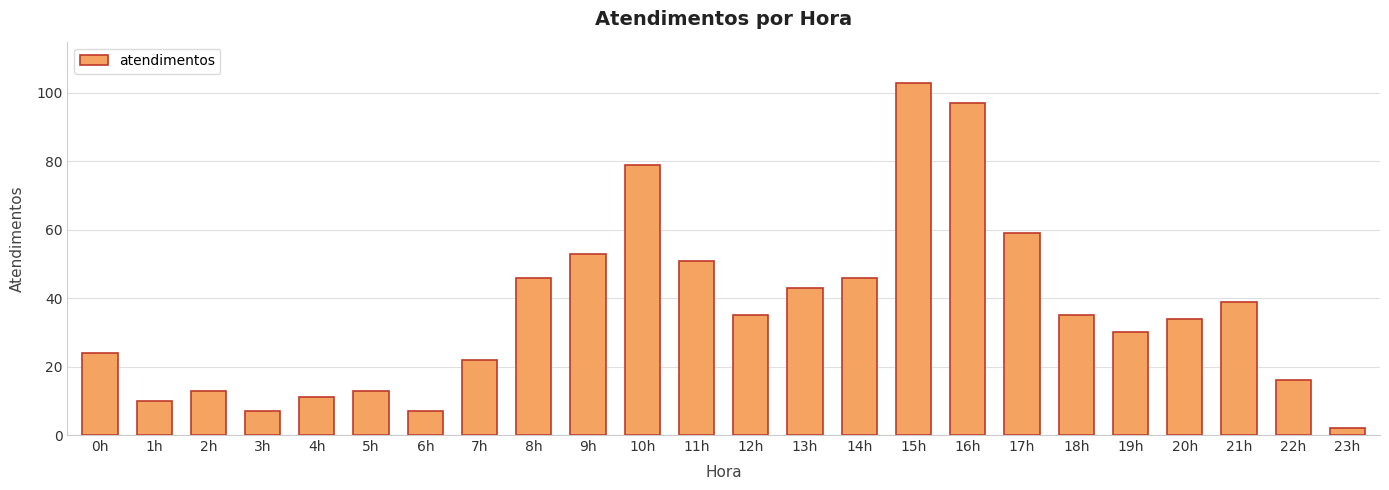

What is the label of the 10th bar from the right?

14h